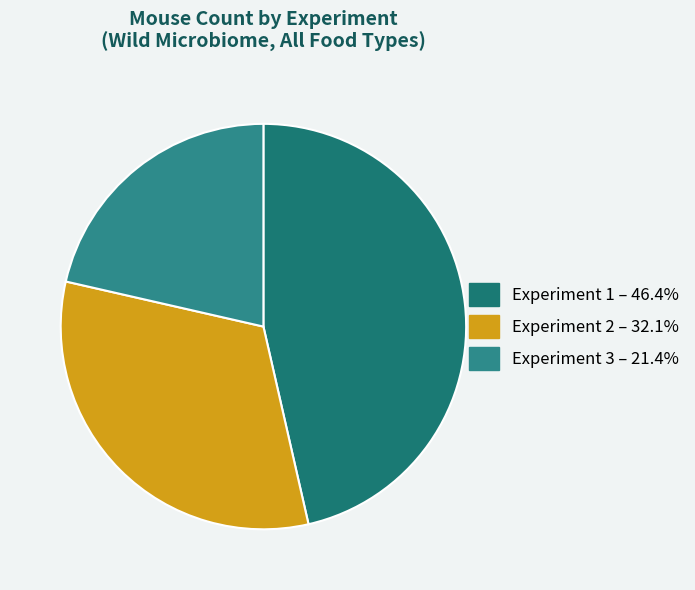

True or false: Experiment 2 accounts for 24% of the total.

False